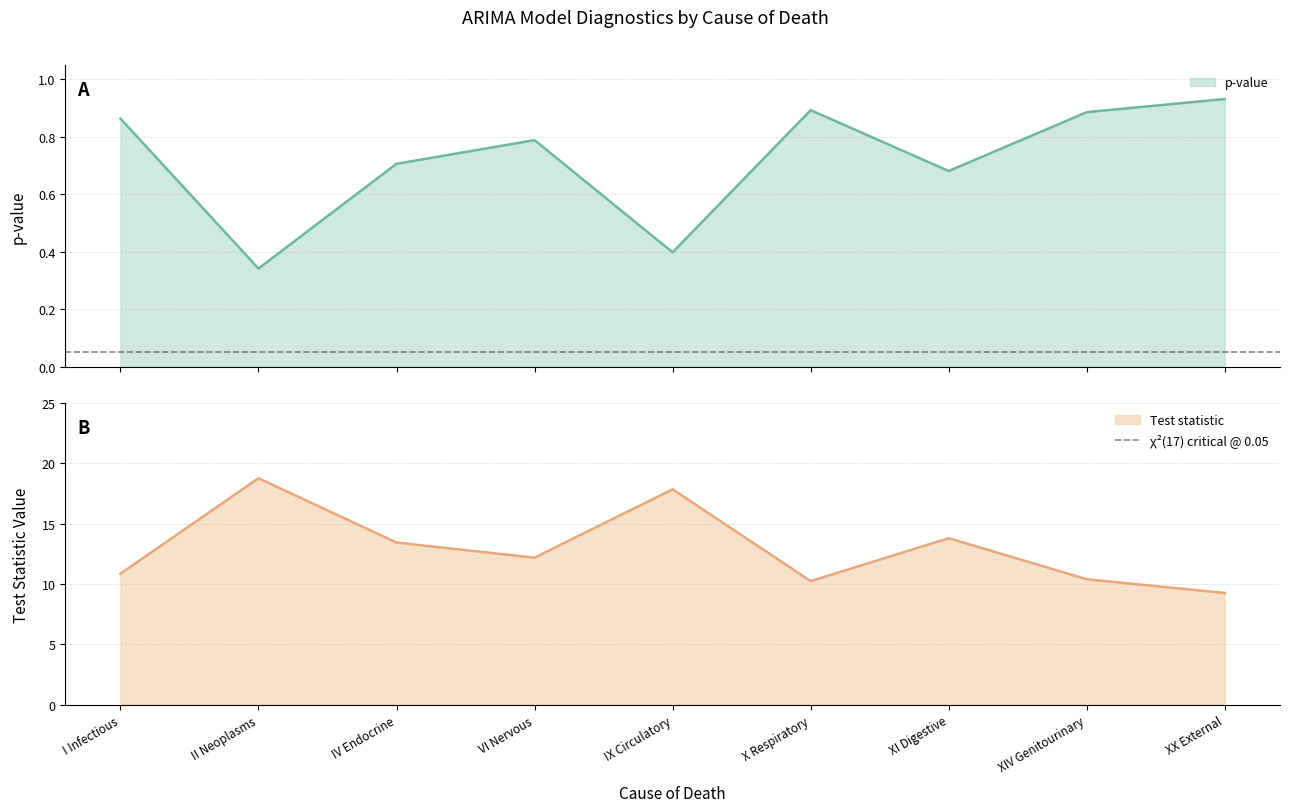

How many lines are shown in the chart?

2